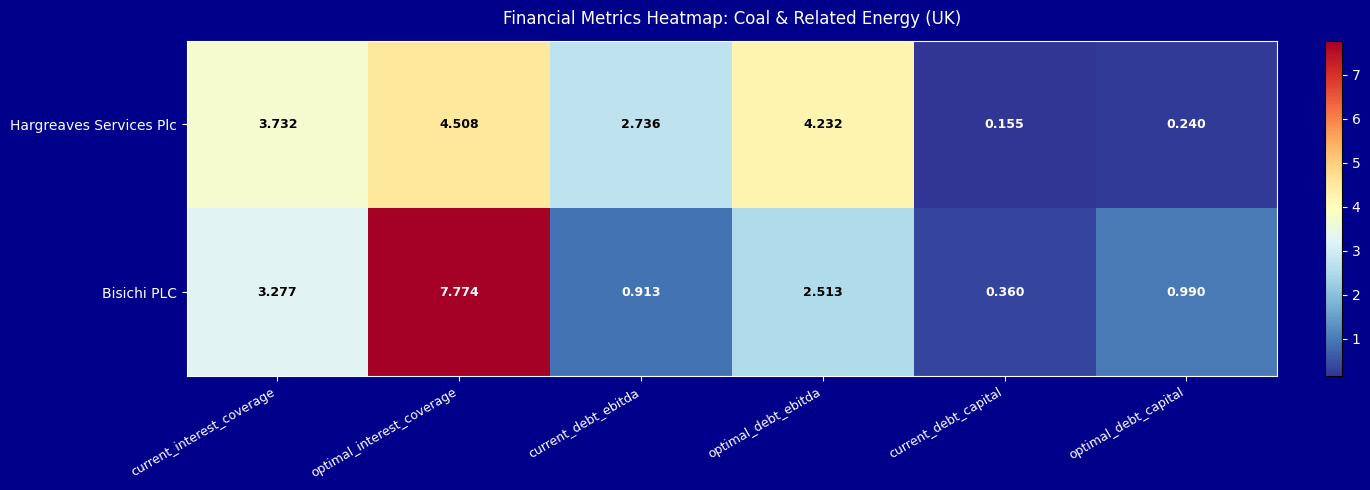

Where does the Hargreaves Services Plc series first go above 3?

current_interest_coverage